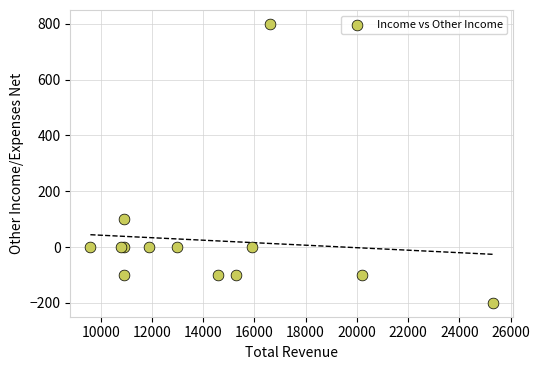

What Y value in the scatter plot is closest to 300?

100